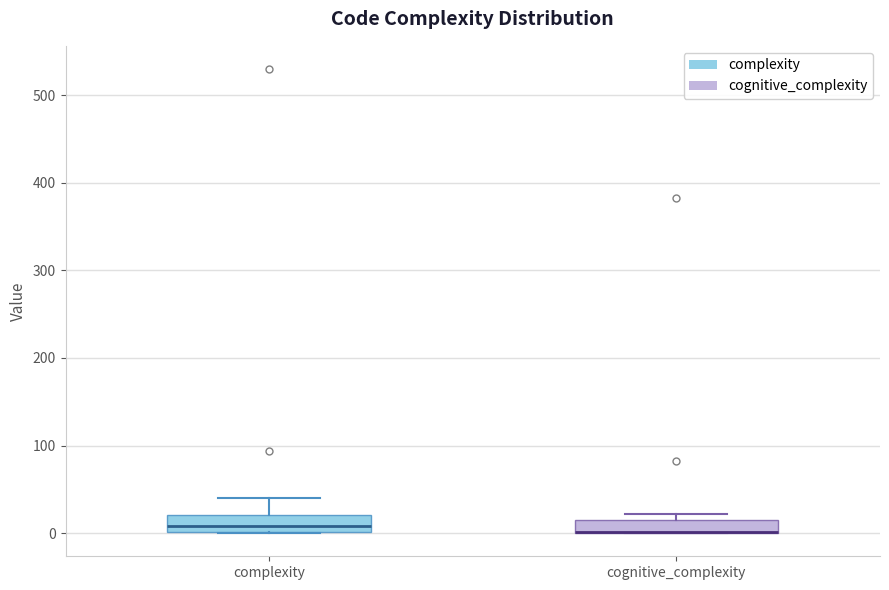

Where is the upper edge of the box for complexity on the y-axis? The values are not printed on the chart, so give them approximately, as read against the axis.

20